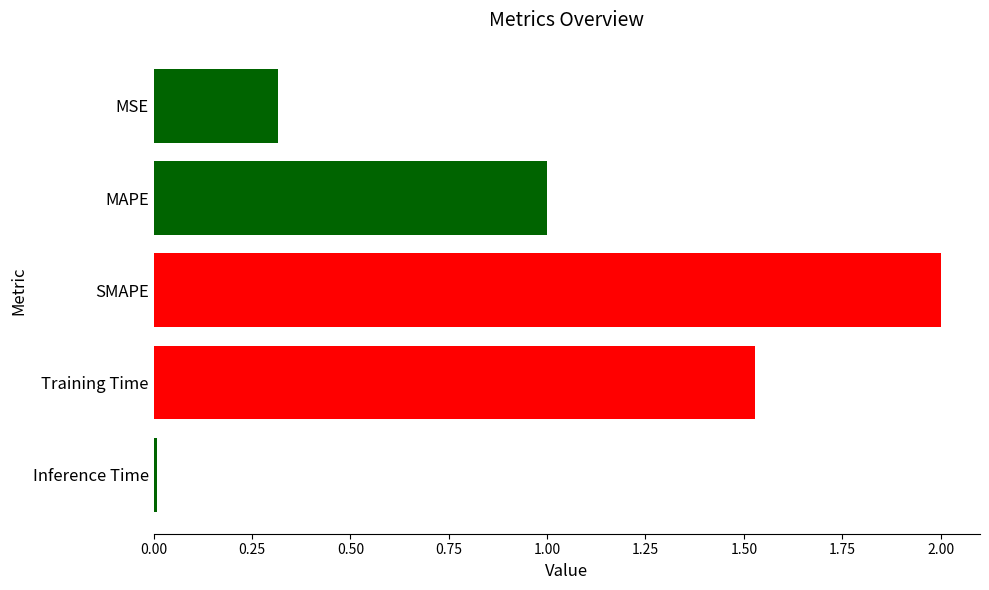

What is the change in value from SMAPE to Training Time?

-0.5